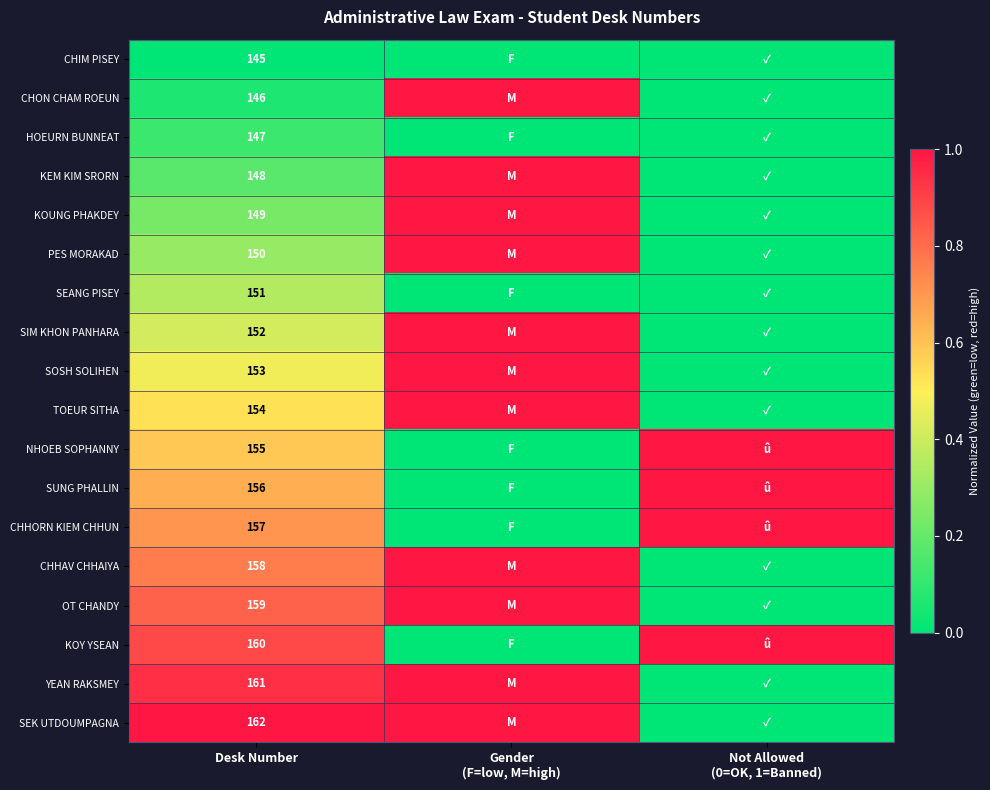

At how many categories does at least one series exceed 0?

3